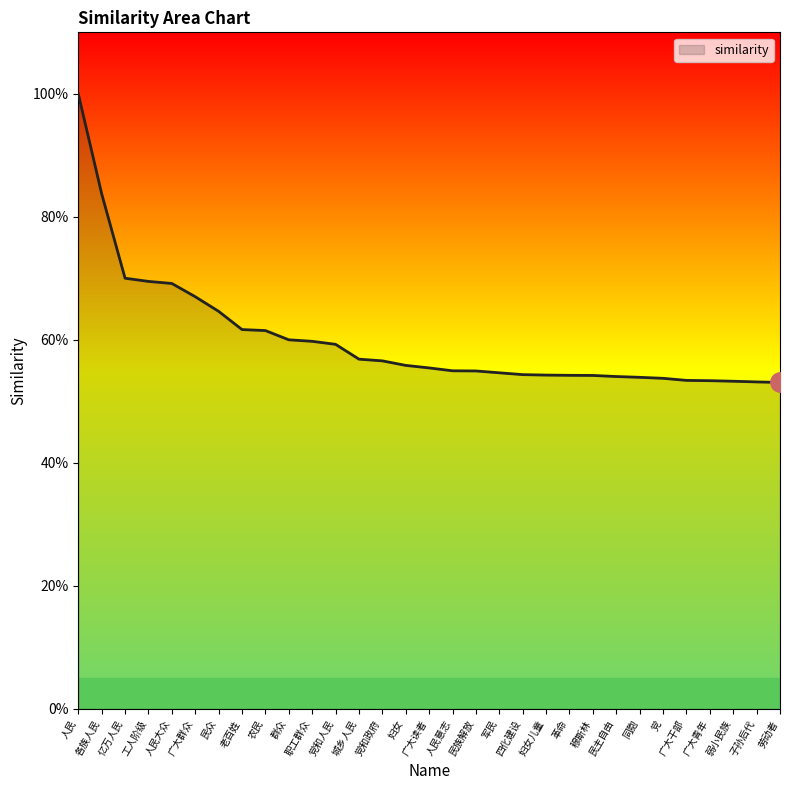

Reading left to right, extract all data points from this chart.

1.0	0.8	0.7	0.7	0.7	0.7	0.6	0.6	0.6	0.6	0.6	0.6	0.6	0.6	0.6	0.6	0.5	0.5	0.5	0.5	0.5	0.5	0.5	0.5	0.5	0.5	0.5	0.5	0.5	0.5	0.5